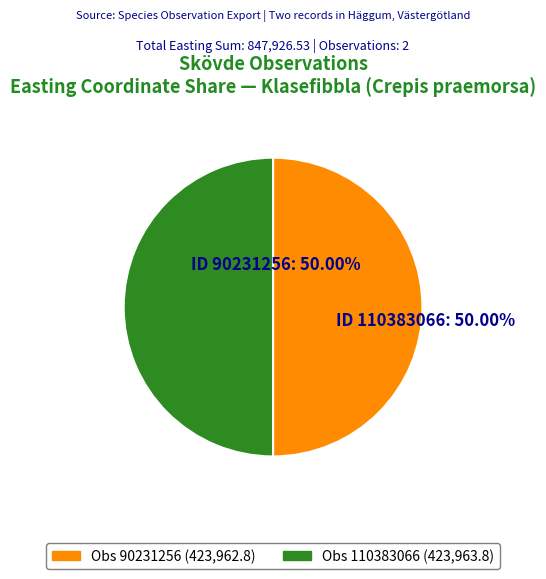

Count the number of slices in the pie.

2